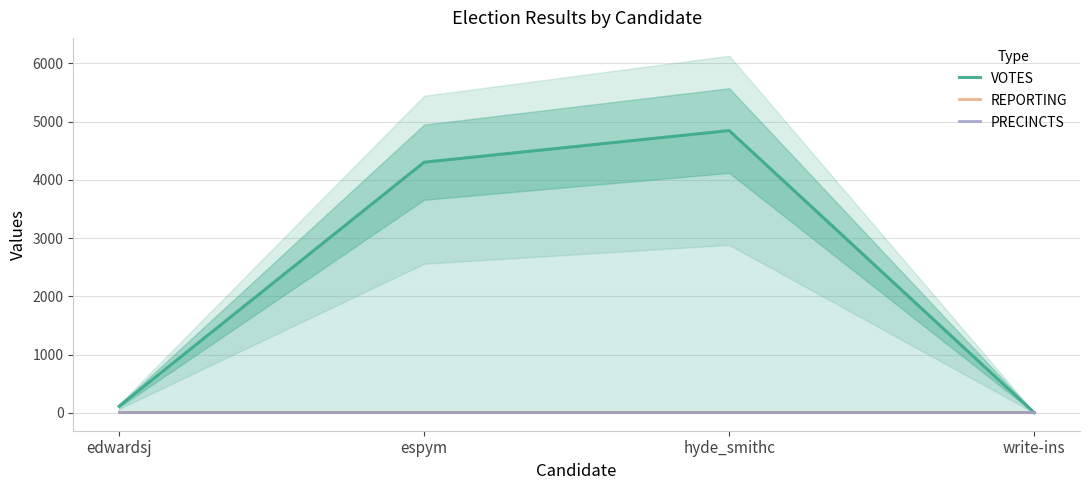

True or false: REPORTING has a value of 12 at edwardsj.

True